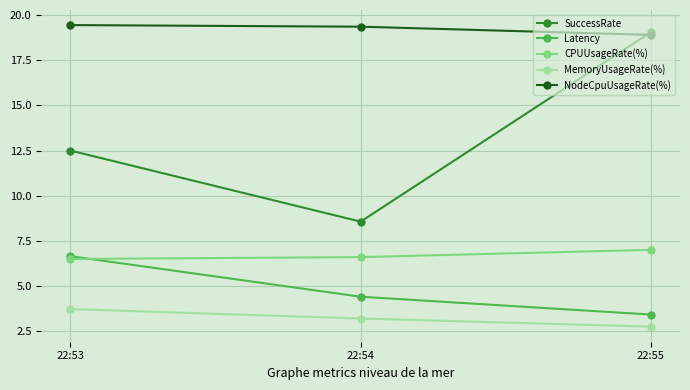

At which category does the chart reach its minimum across all series?

22:55